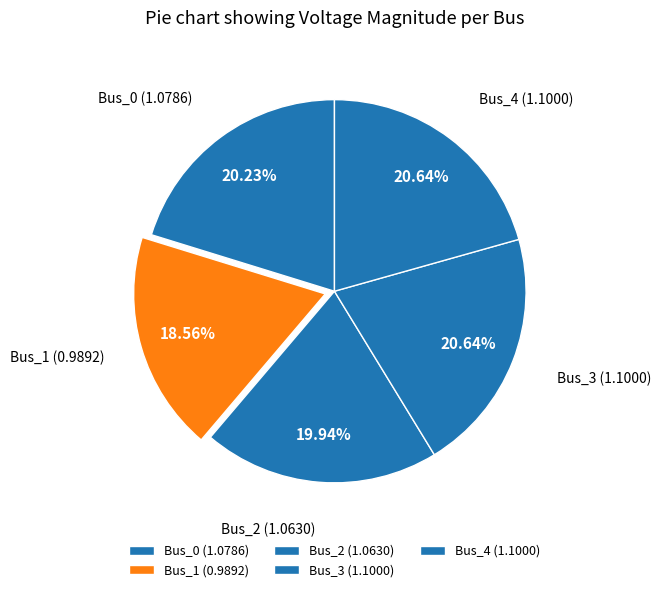

Which has a higher value, Bus_1 or Bus_2?

Bus_2